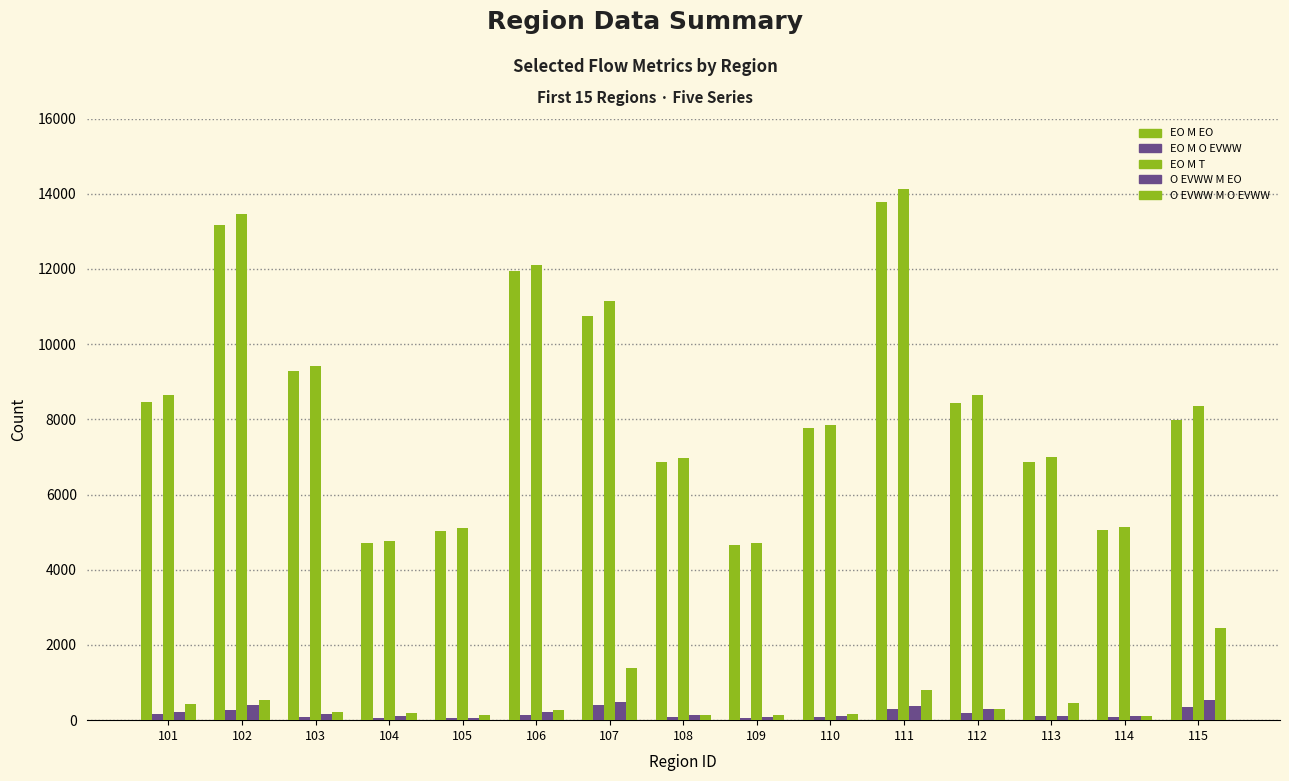

Does the chart contain stacked bars?

No